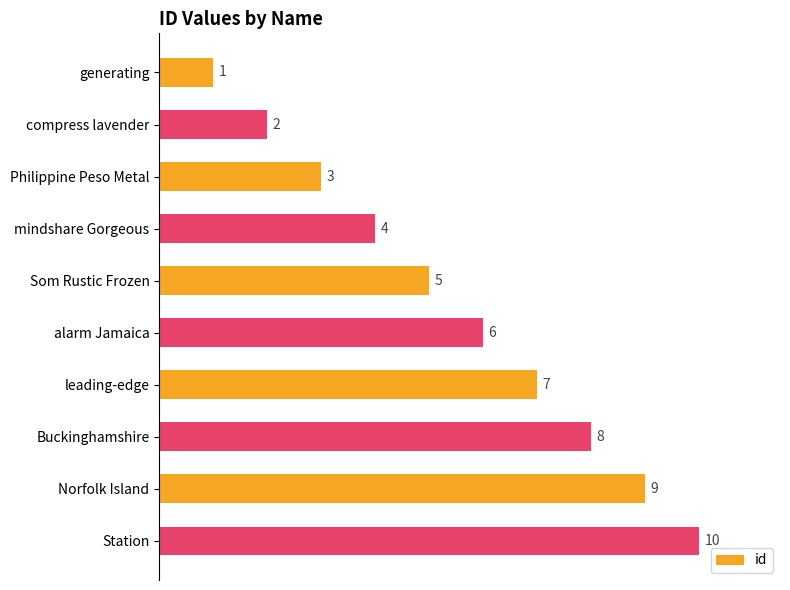

What is the sum of all values?

55